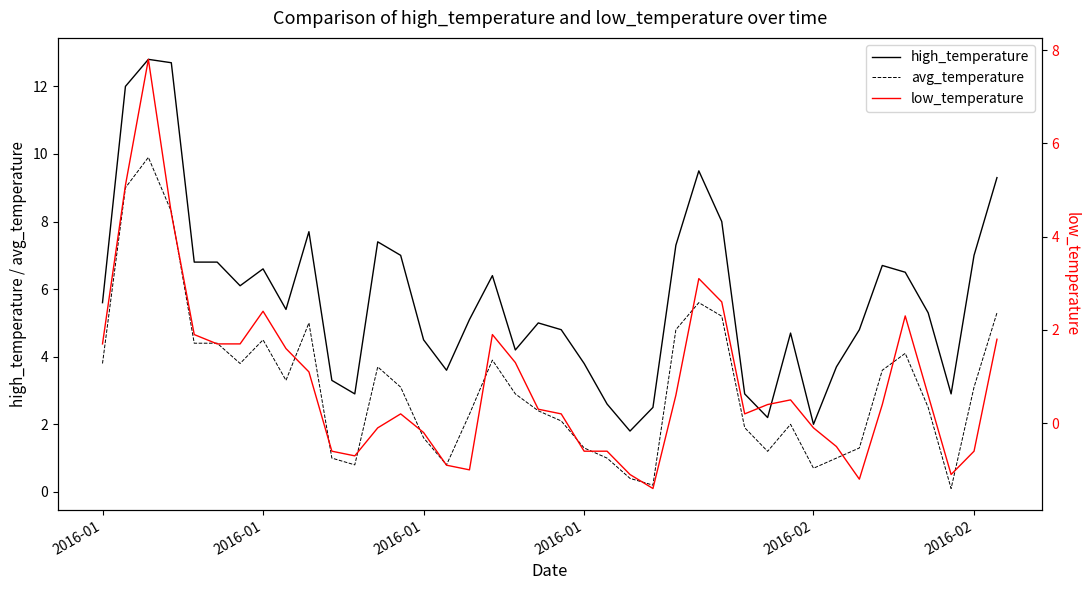

What is the smallest value displayed?

-1.4